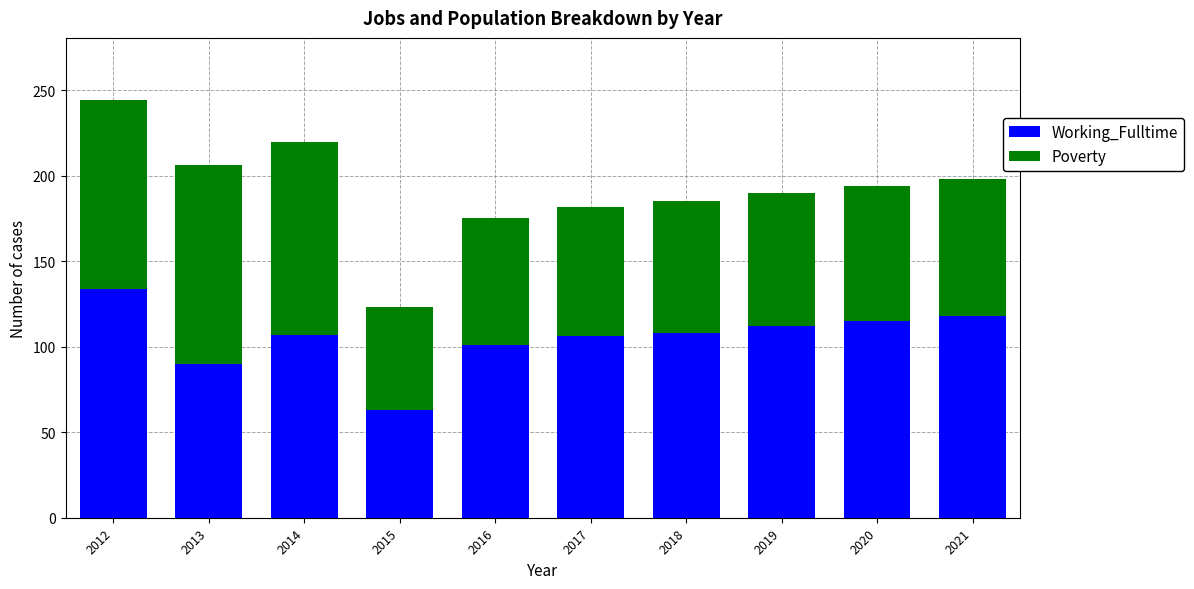

Is it true that Working_Fulltime equals 107 at 2014?

True